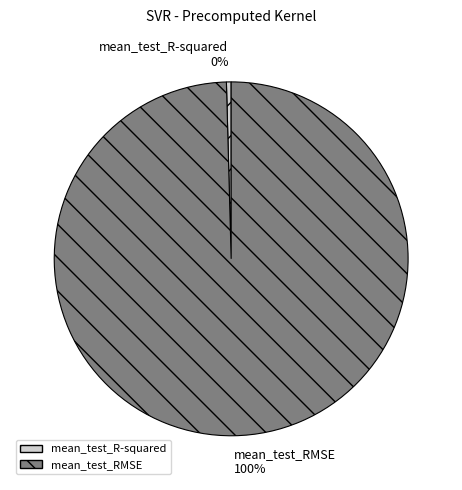

To the nearest percent, what is the average slice percentage?

50%